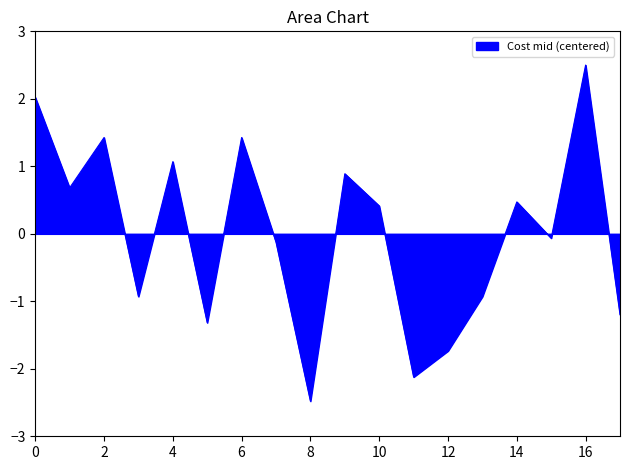

What is the smallest value displayed?

-2.5